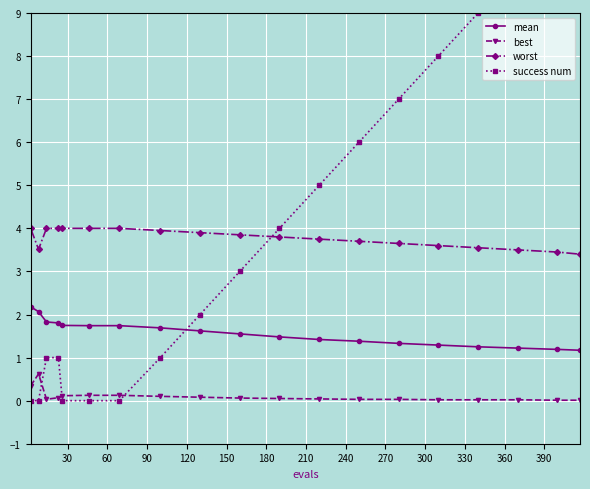

What is the maximum value for worst?

4.0